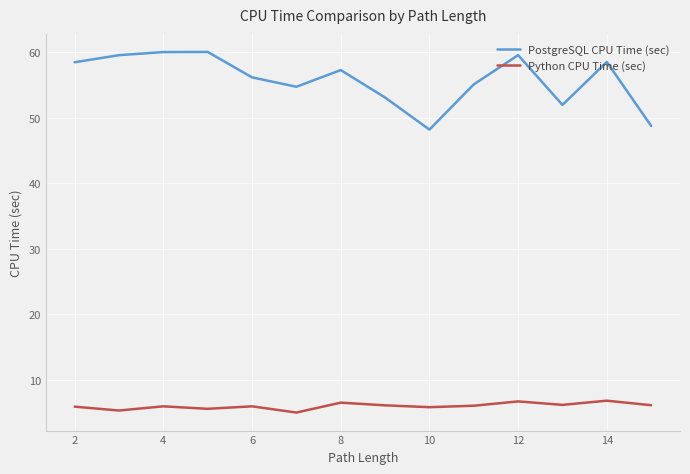

Which series has the widest spread of values?

PostgreSQL CPU Time (sec)